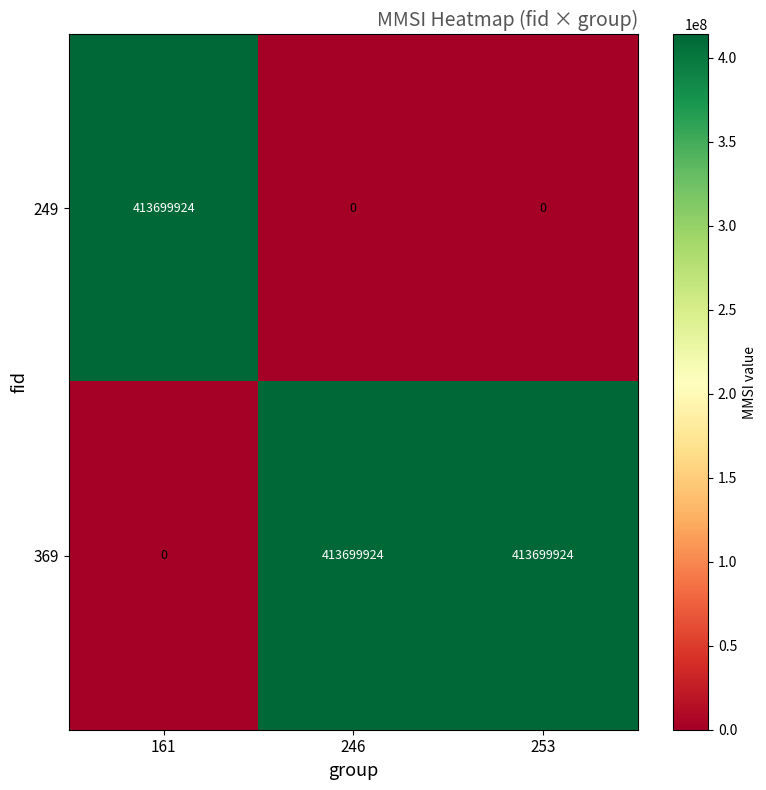

What is the maximum value shown in the chart?

413699924